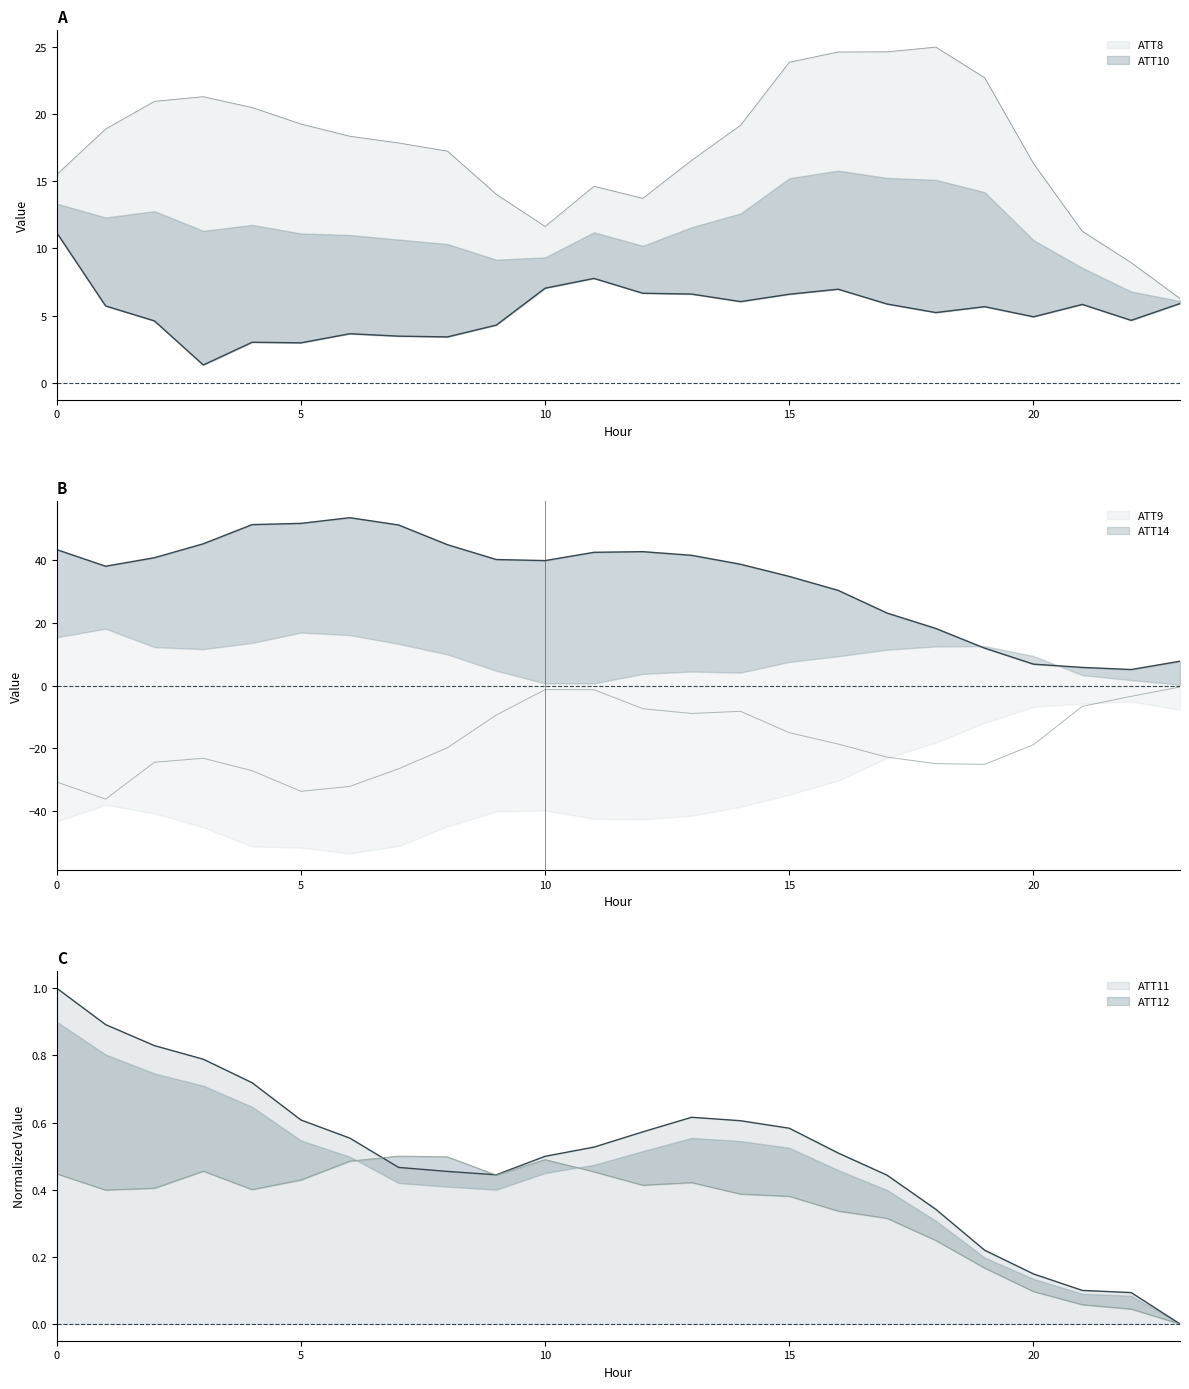

What is the minimum value for ATT8?

1.3